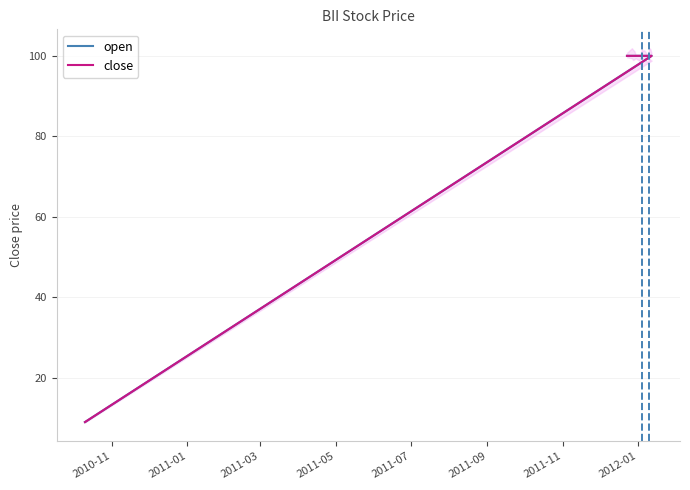

Is the value of close at 8 greater than the value of open at 9?

No